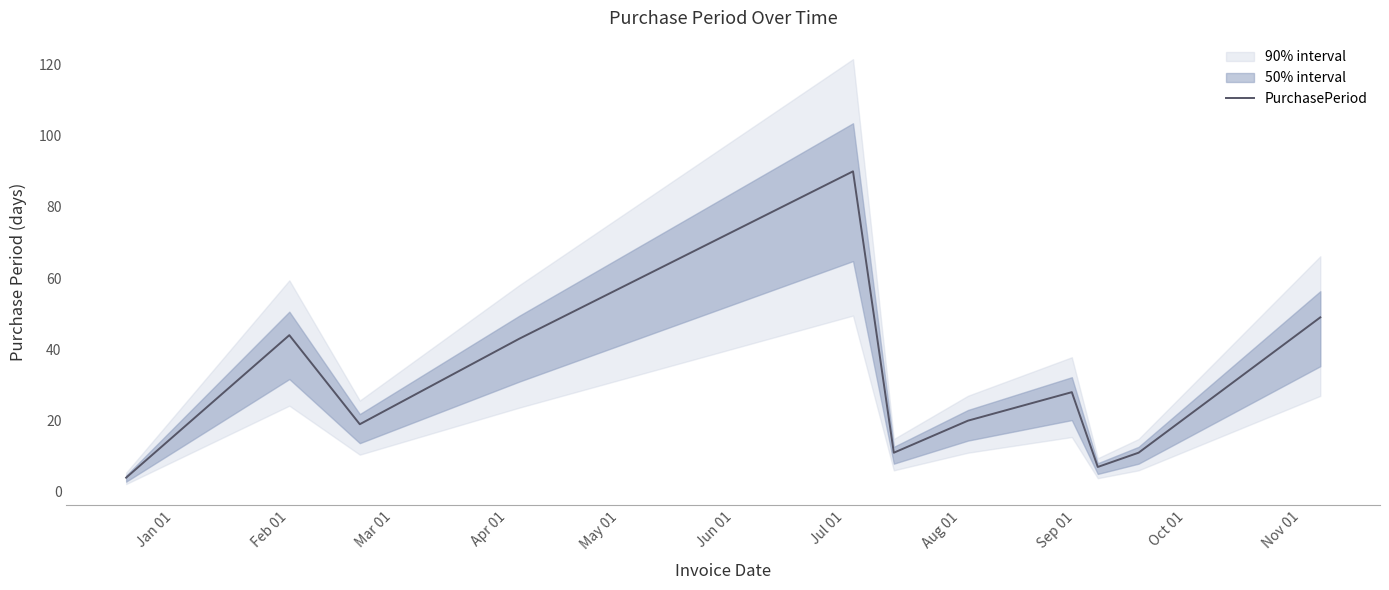

What is the minimum value for PurchasePeriod?

4